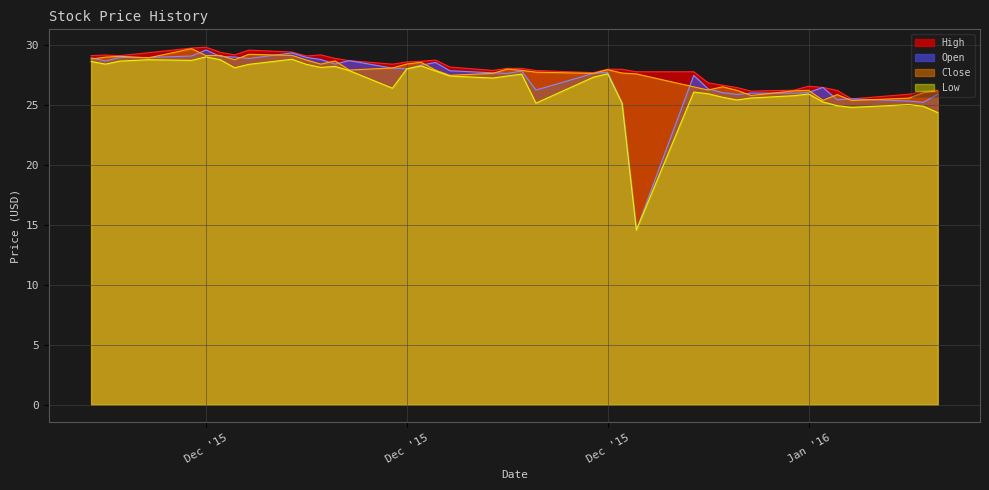

What are all the series names shown in the legend?

High, Open, Close, Low